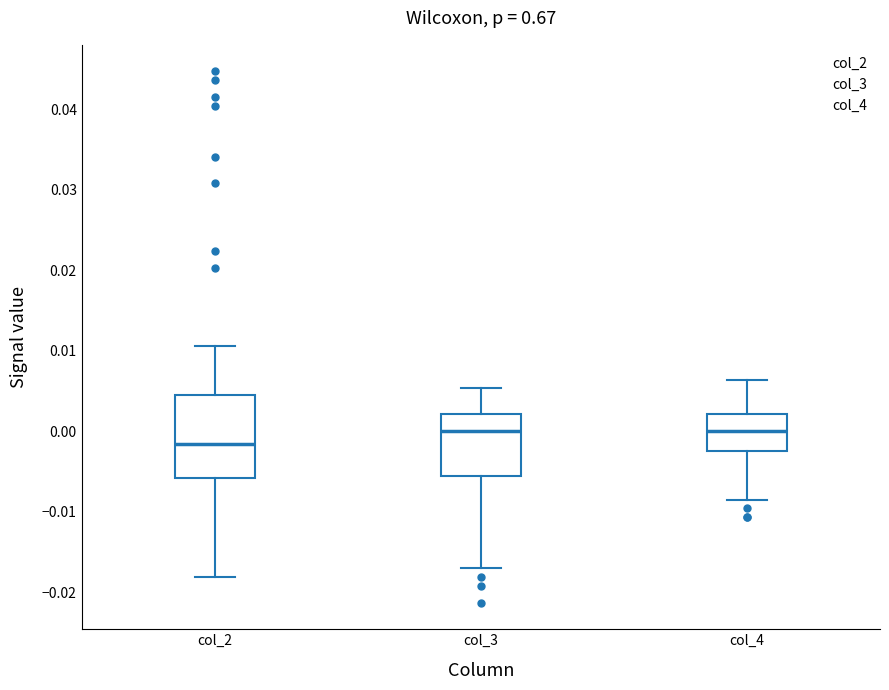

Comparing the boxes themselves (not the whiskers), which one is the tallest?

col_2